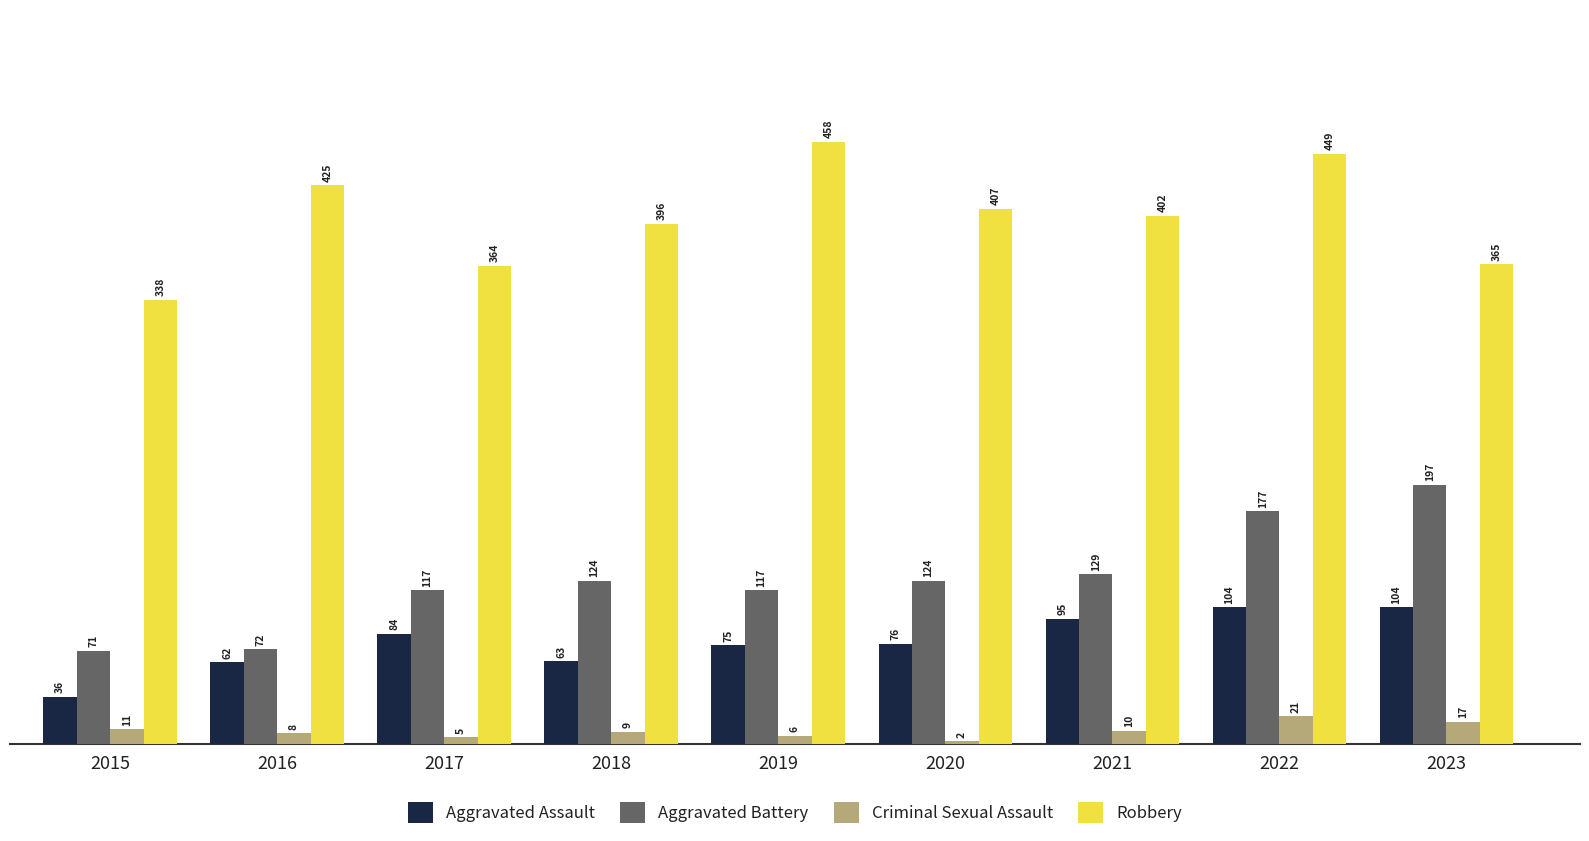

Is it true that Criminal Sexual Assault equals 6 at 2019?

True